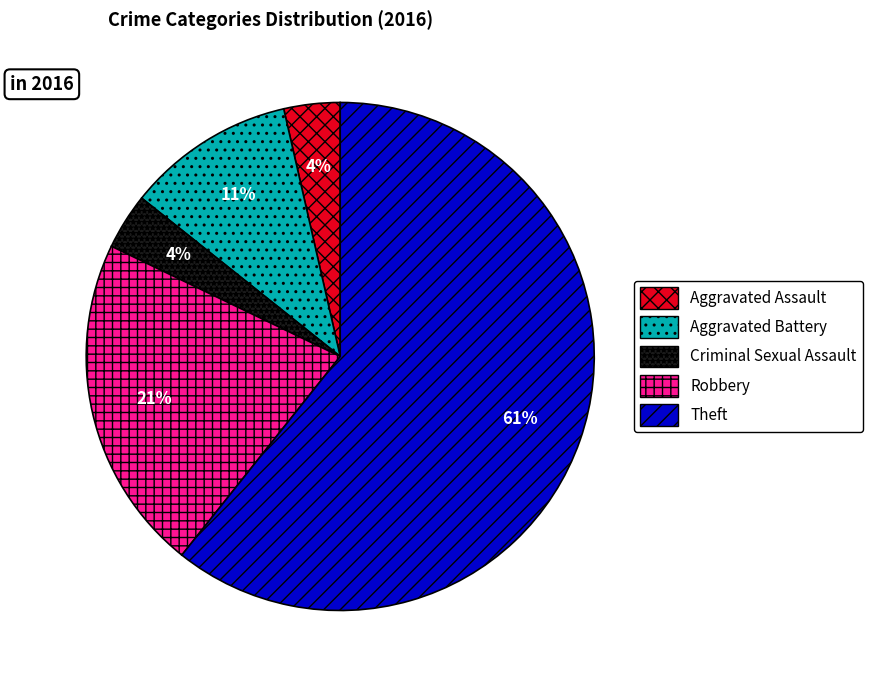

Is there a majority slice in this chart?

Yes